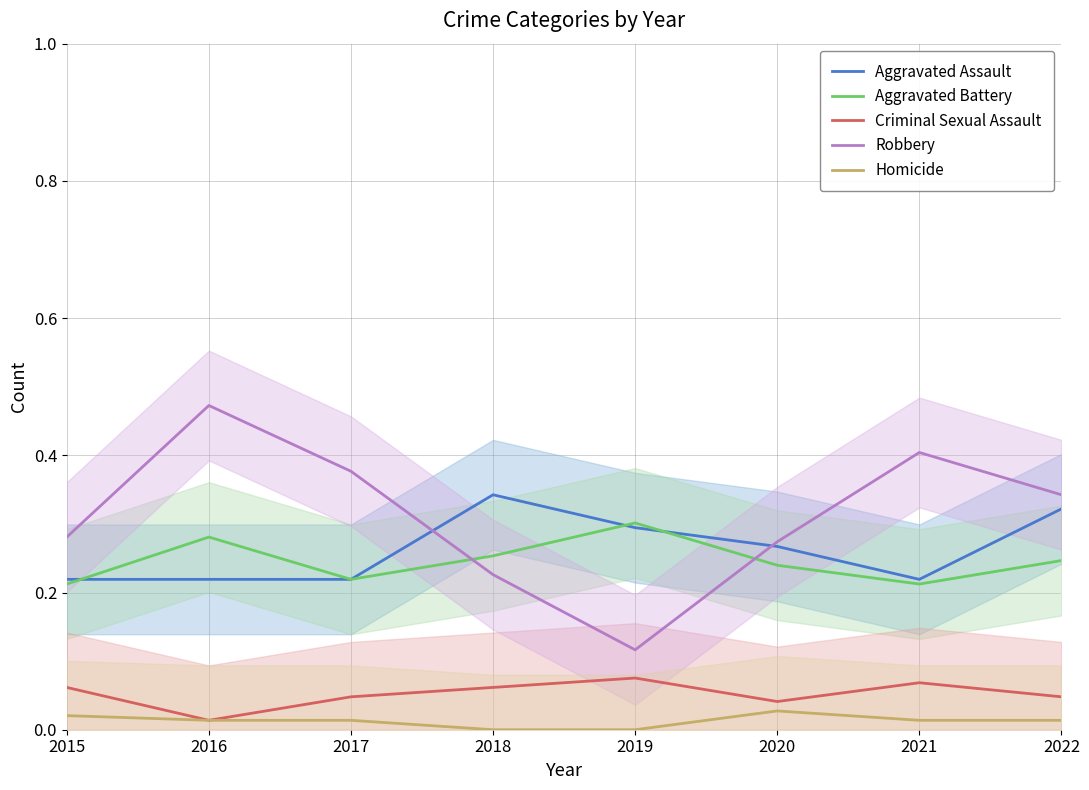

The Criminal Sexual Assault series shows 0.1 at 2019. True or false?

True